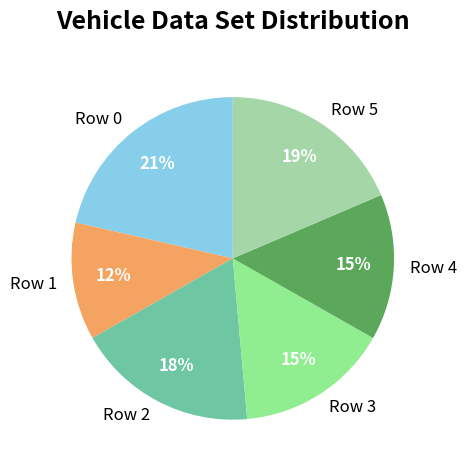

Which has a higher value, Row 0 or Row 2?

Row 0